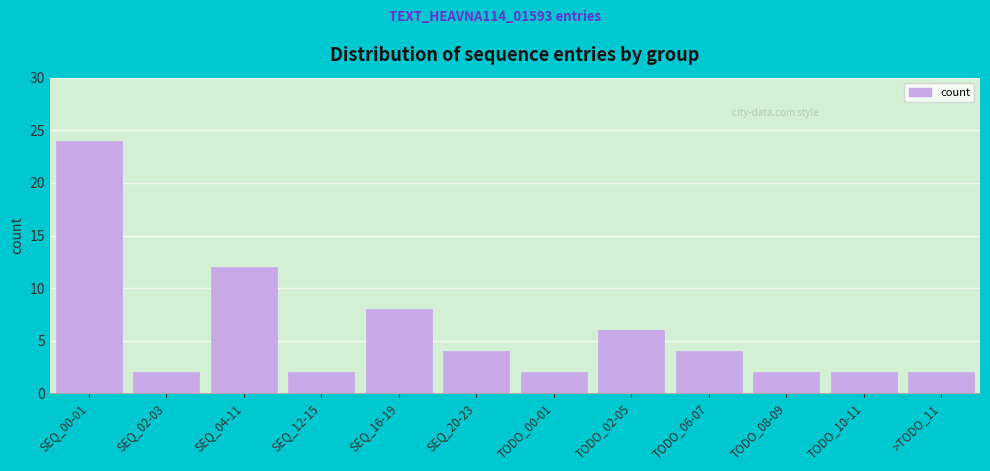

Reading left to right, extract all data points from this chart.

24	2	12	2	8	4	2	6	4	2	2	2